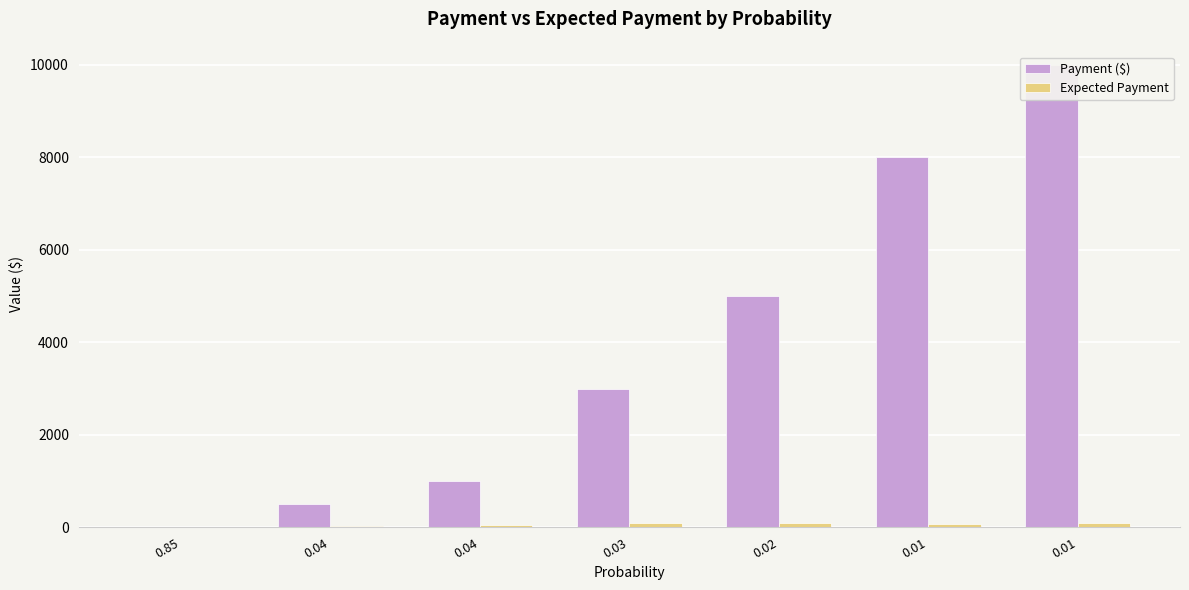

Count the number of data series in this chart.

2